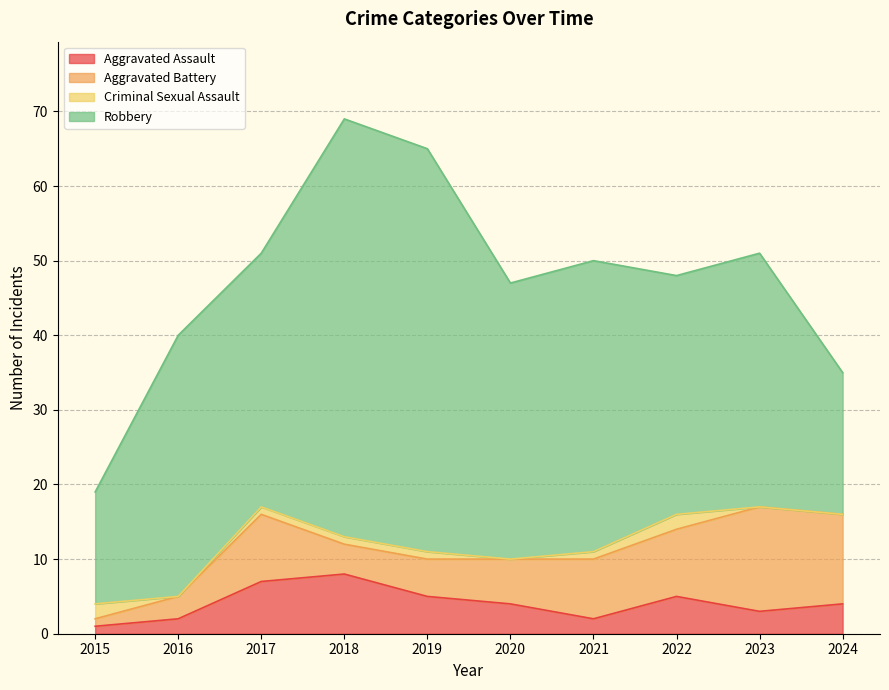

Between 2016 and 2018, which is larger?

2018